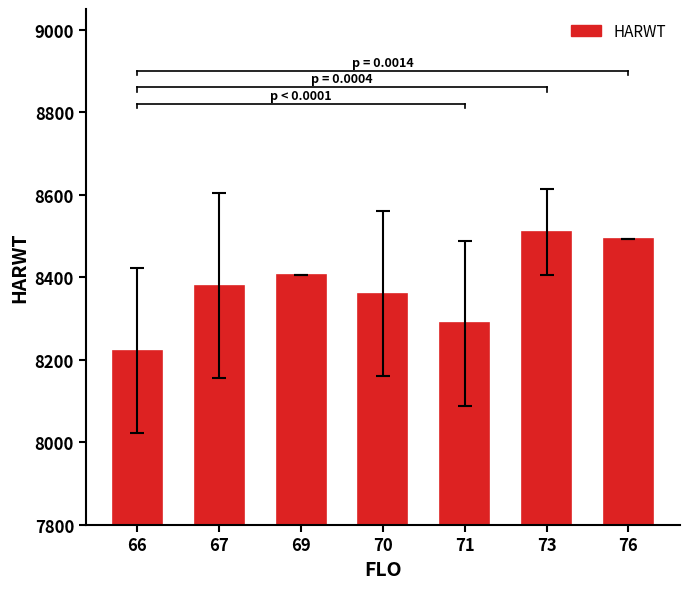

Reading left to right, transcribe all the data shown in this chart.

66=8222.0	67=8379.0	69=8404.0	70=8360.0	71=8288.0	73=8508.8	76=8493.0